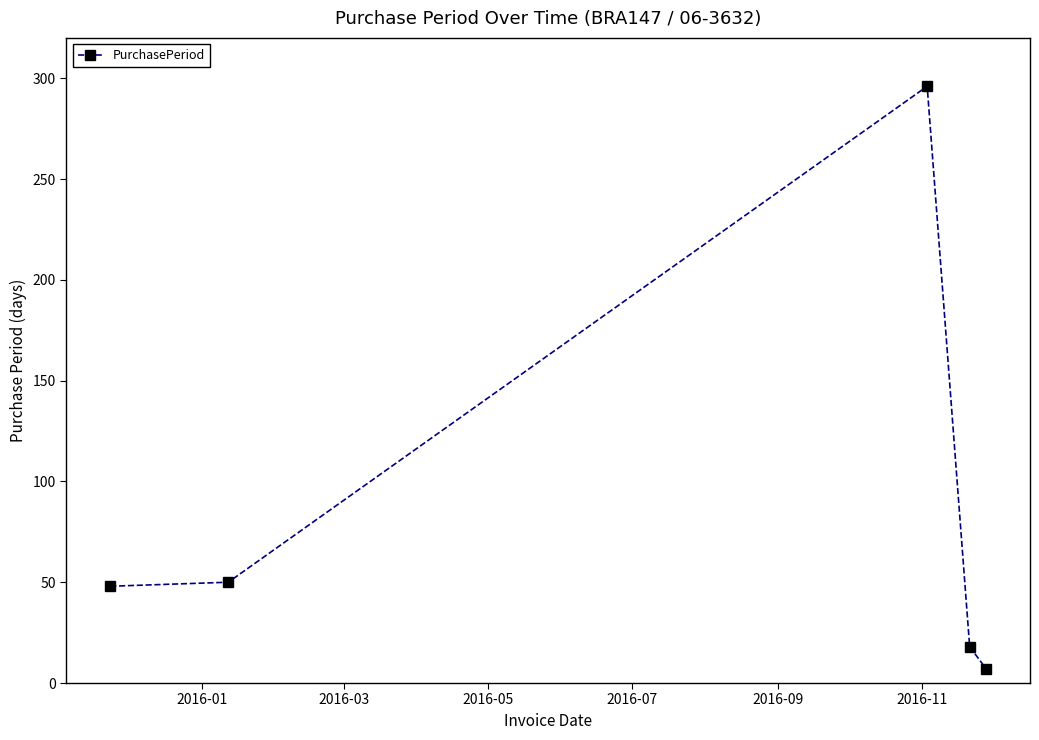

What is the difference between the maximum and minimum values?

289